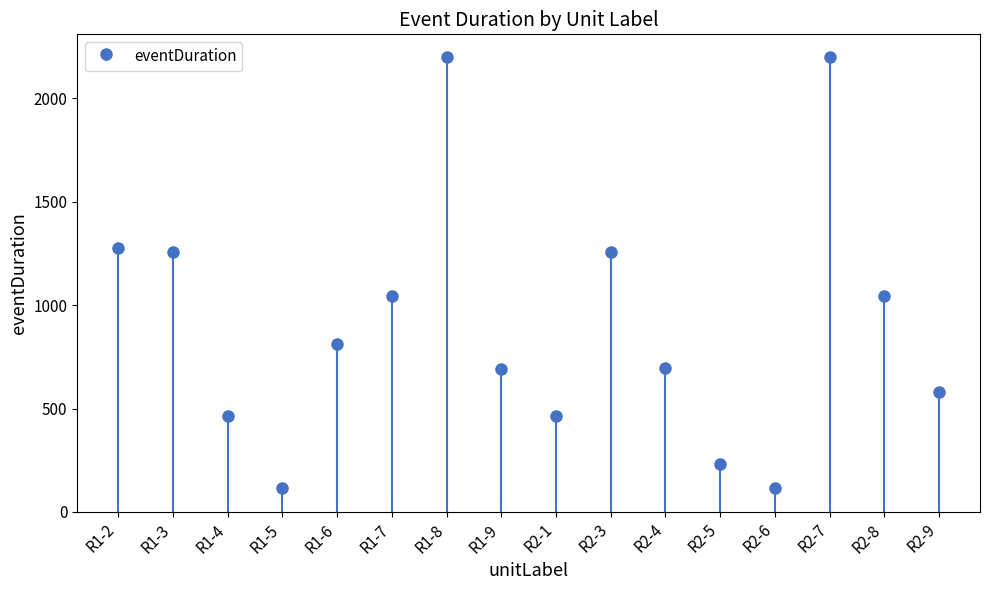

Reading left to right, what are all the values shown in this chart?

1274	1258	464	115	810	1042	2199	693	464	1258	694	233	117	2199	1042	578